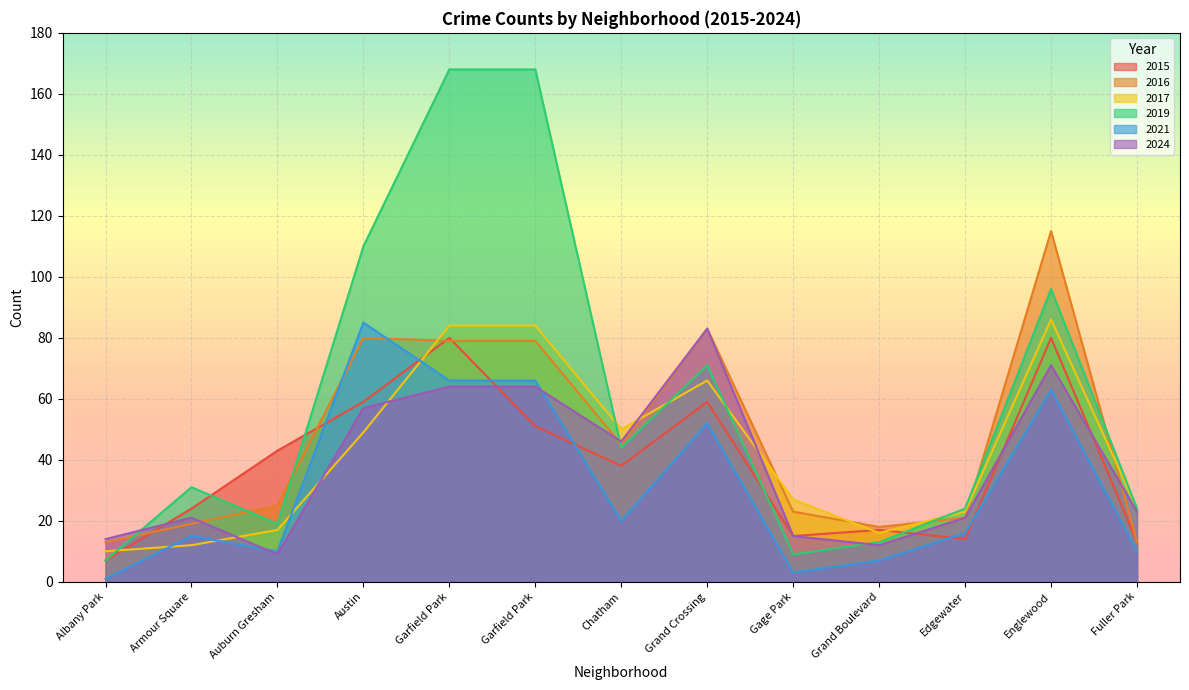

What is the value of the 2016 point at the 9th from the left?

23